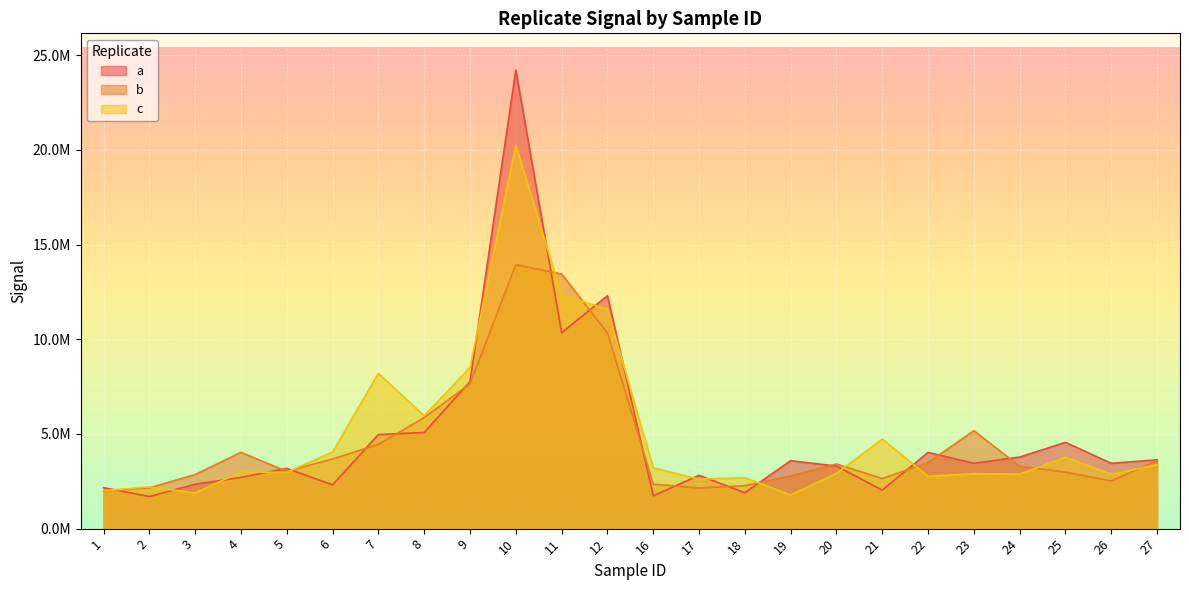

True or false: a has a value of 2031693 at 21.

True